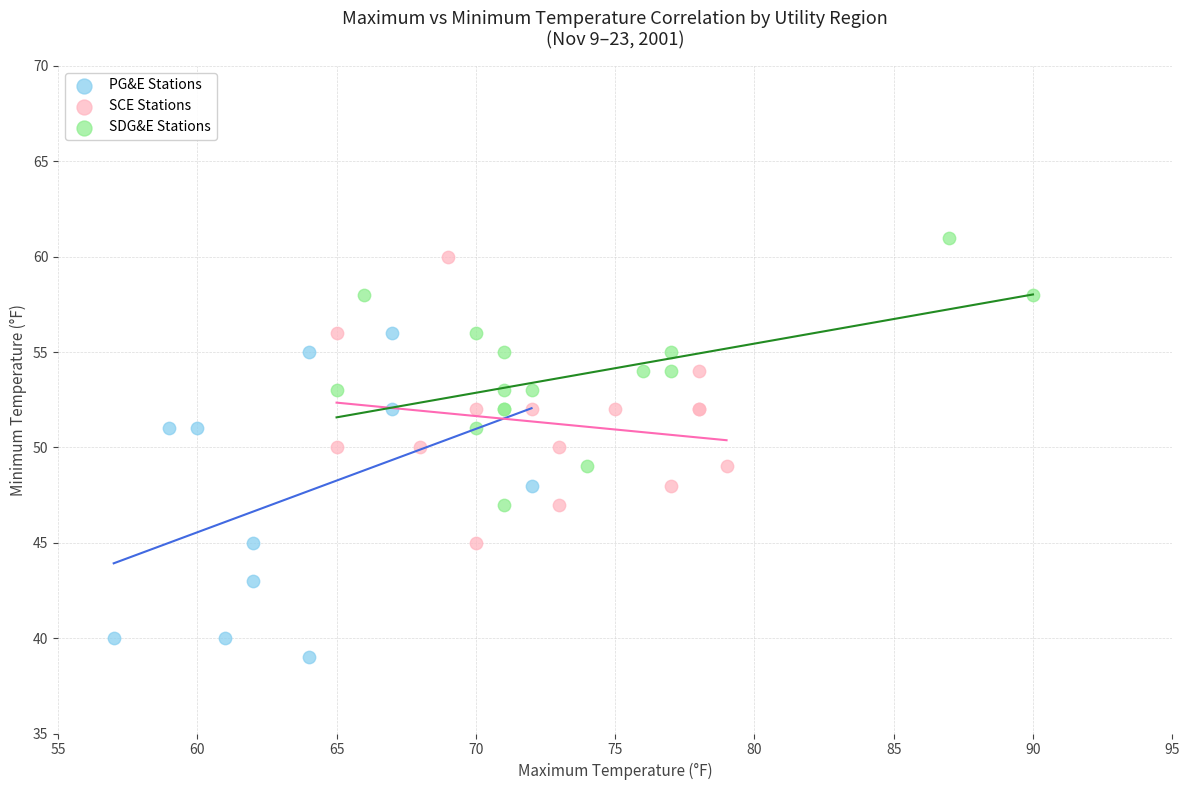

Which series has the largest Y range (max minus min)?

PG&E Stations